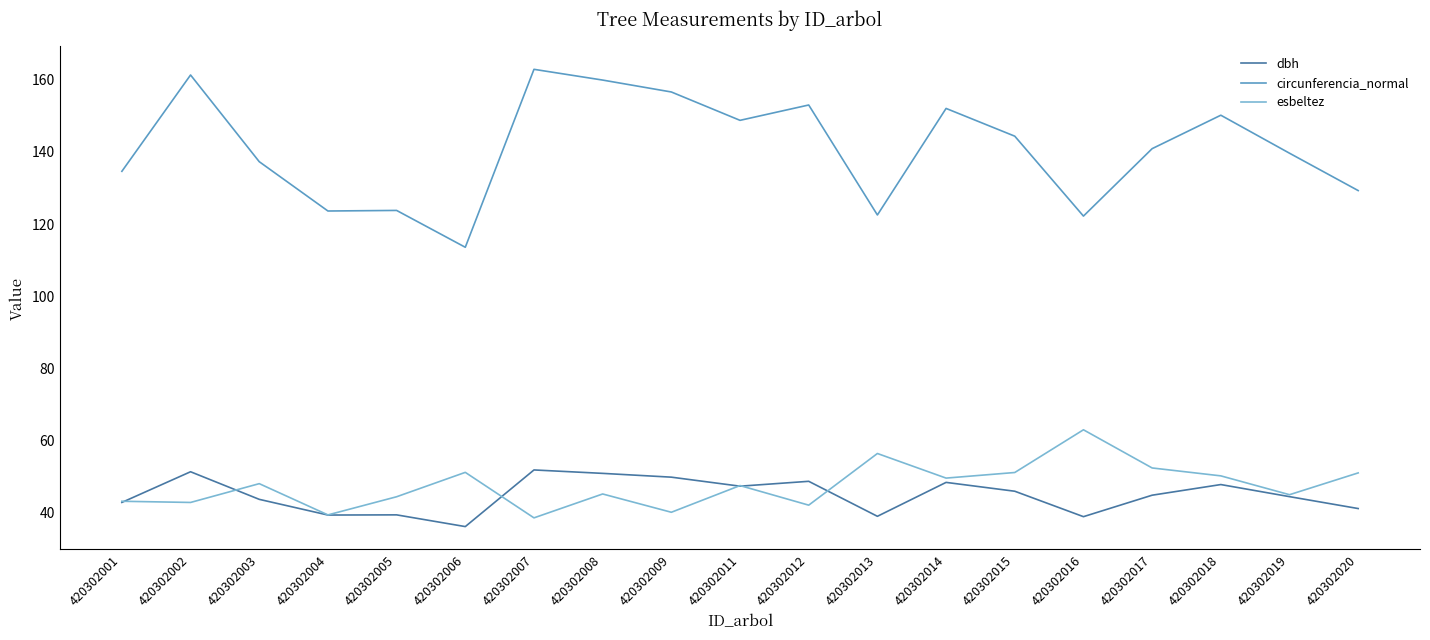

At which label does esbeltez reach its peak?

420302016